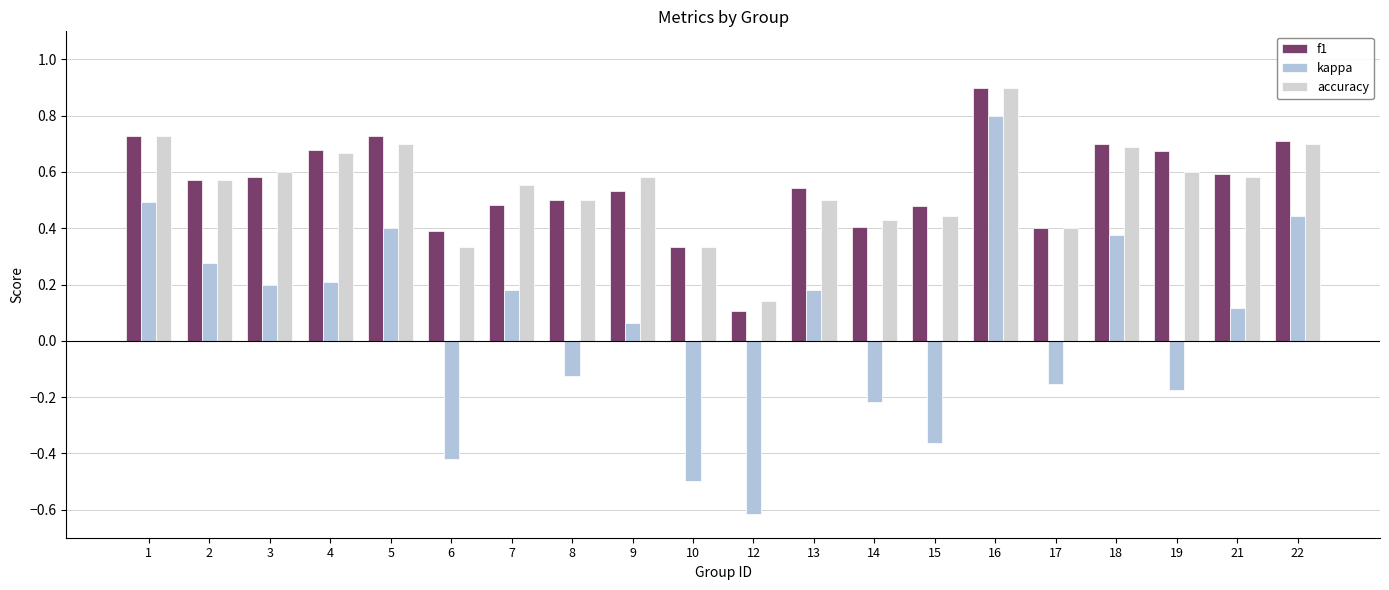

Rank the series at 4 from highest to lowest value.

f1, accuracy, kappa